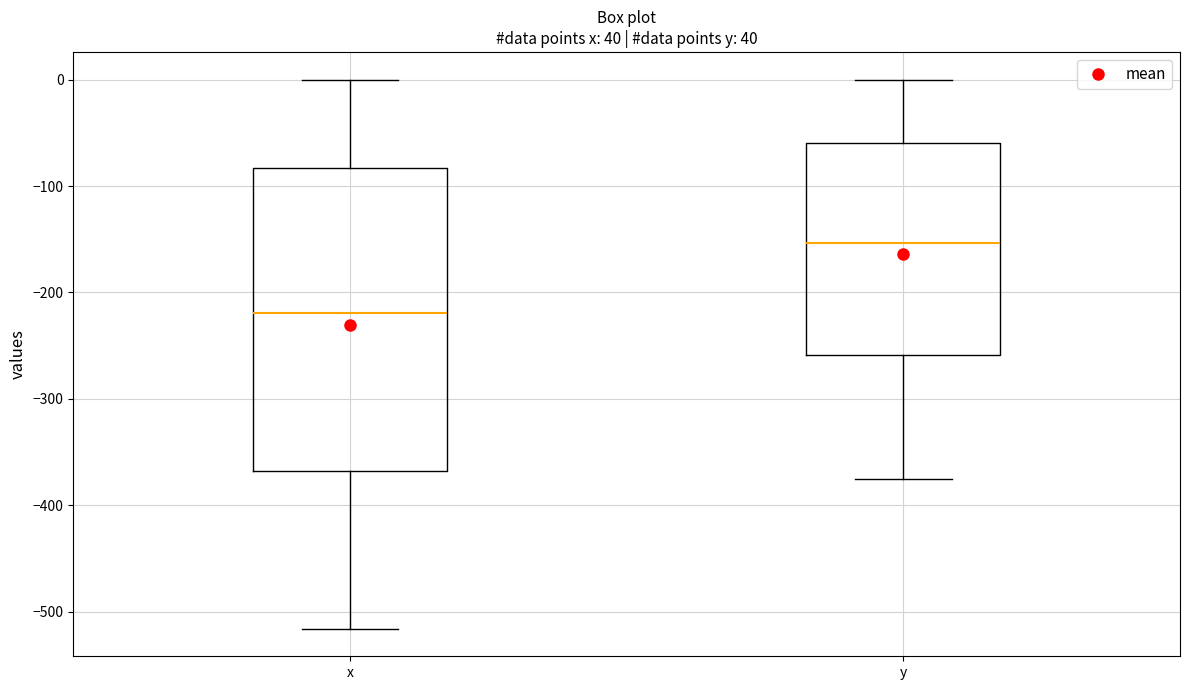

Where is the lower edge of the box for x on the y-axis? The values are not printed on the chart, so give them approximately, as read against the axis.

-370